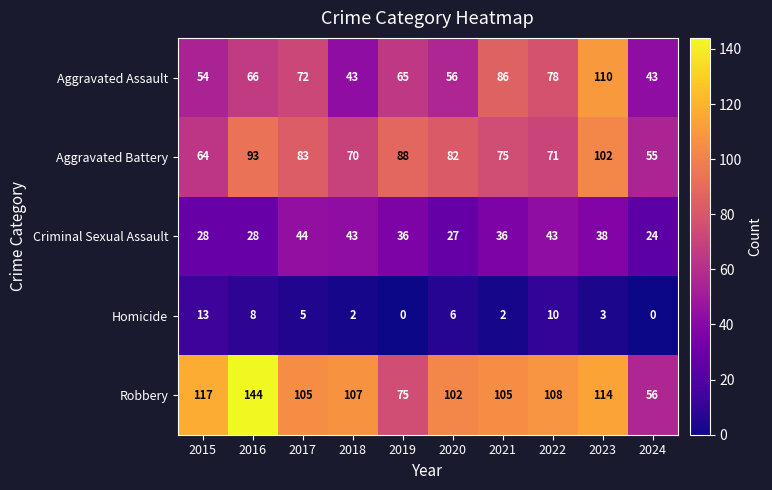

What is the difference between the second highest and second lowest values in the Robbery series?

42